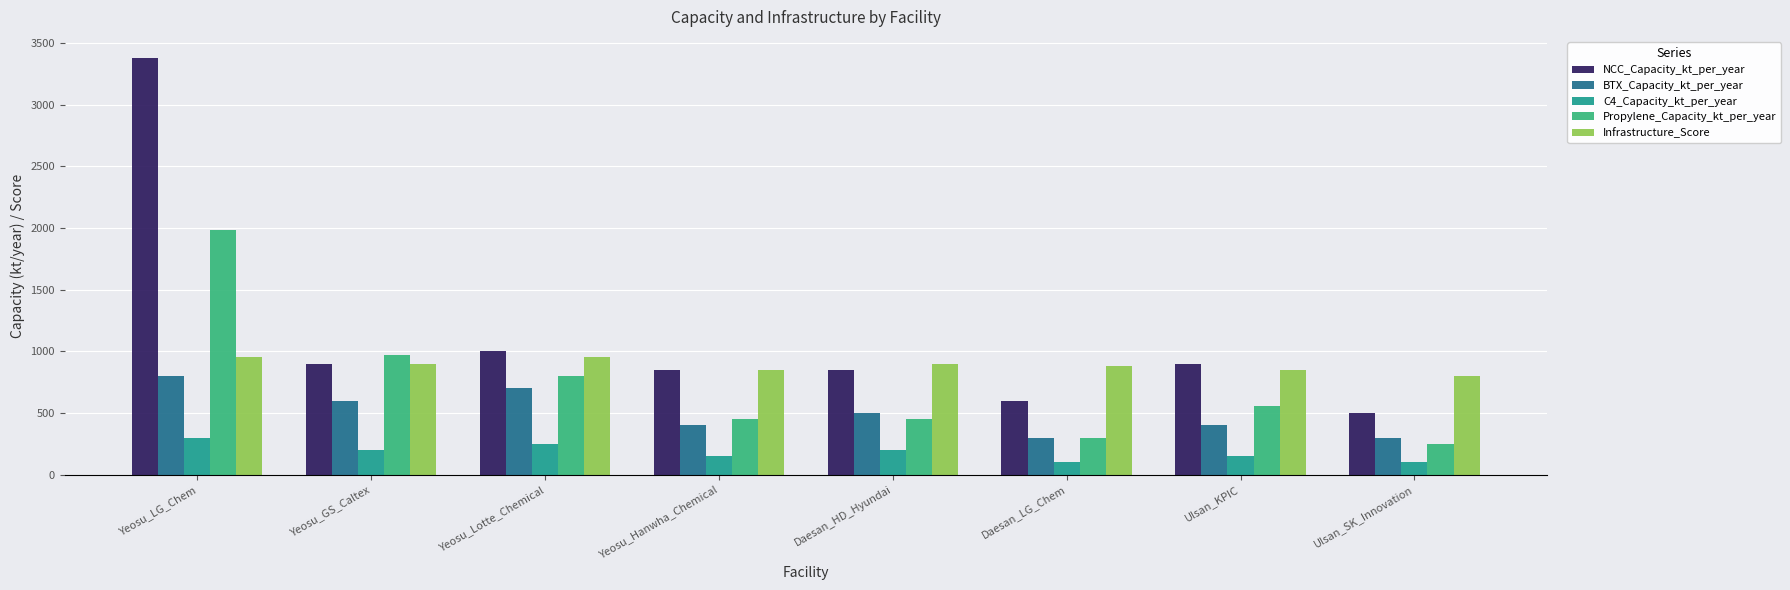

At which label does NCC_Capacity_kt_per_year reach its minimum?

Ulsan_SK_Innovation